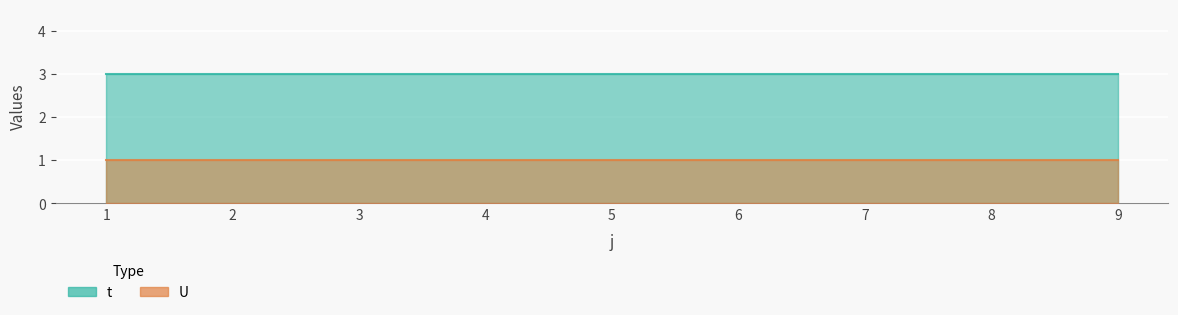

True or false: U has more than 2 interior local peaks.

False